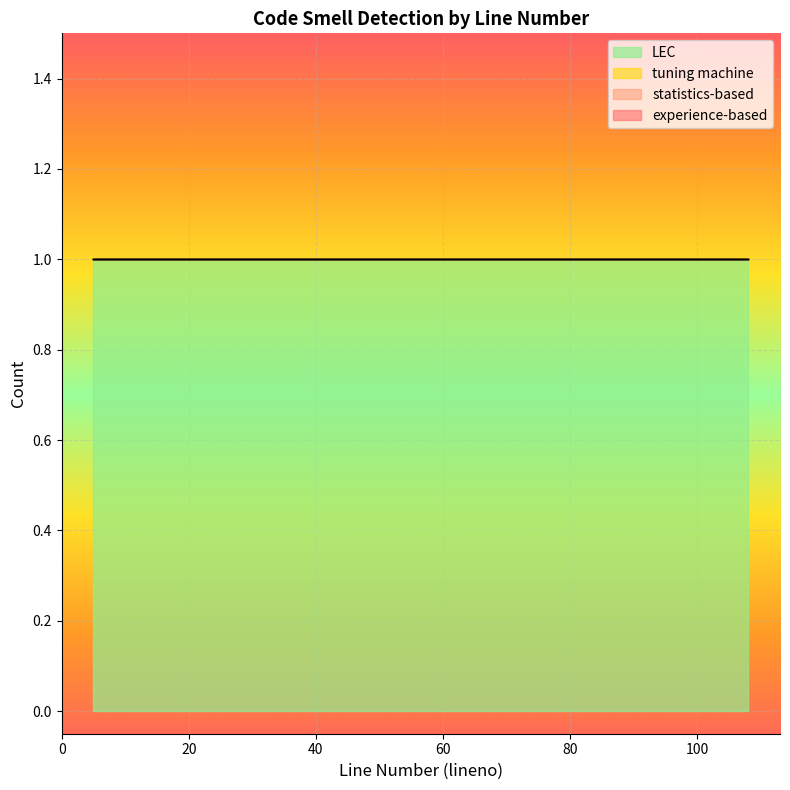

True or false: statistics-based has more than 2 interior local peaks.

False